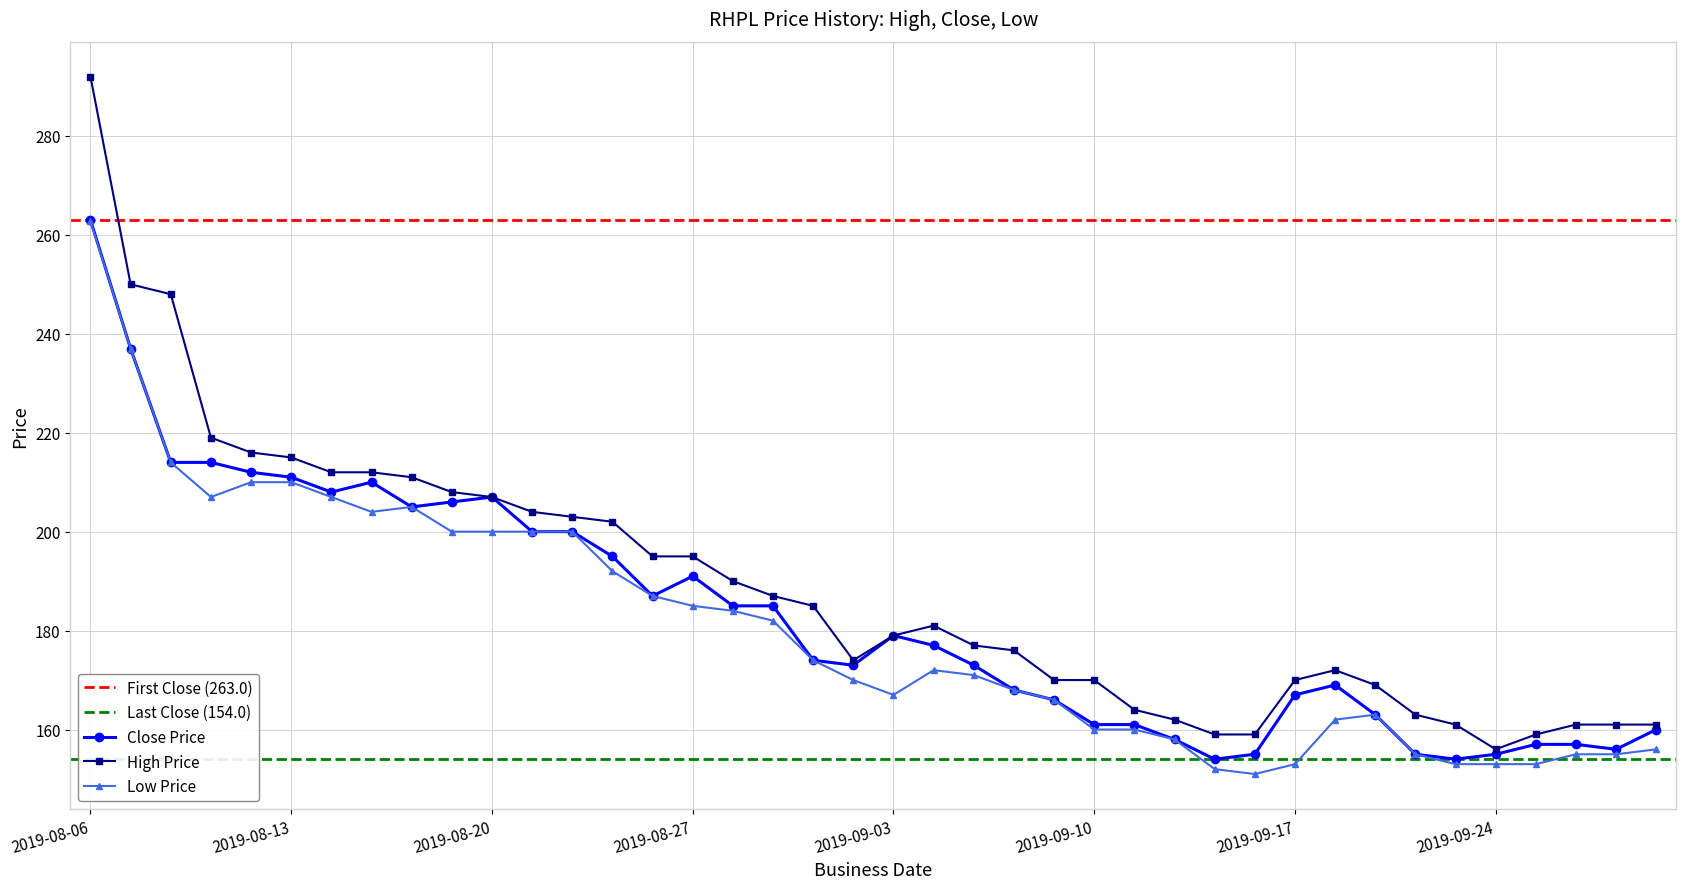

Between 2019-08-18 and 2019-09-10, which is larger?

2019-08-18